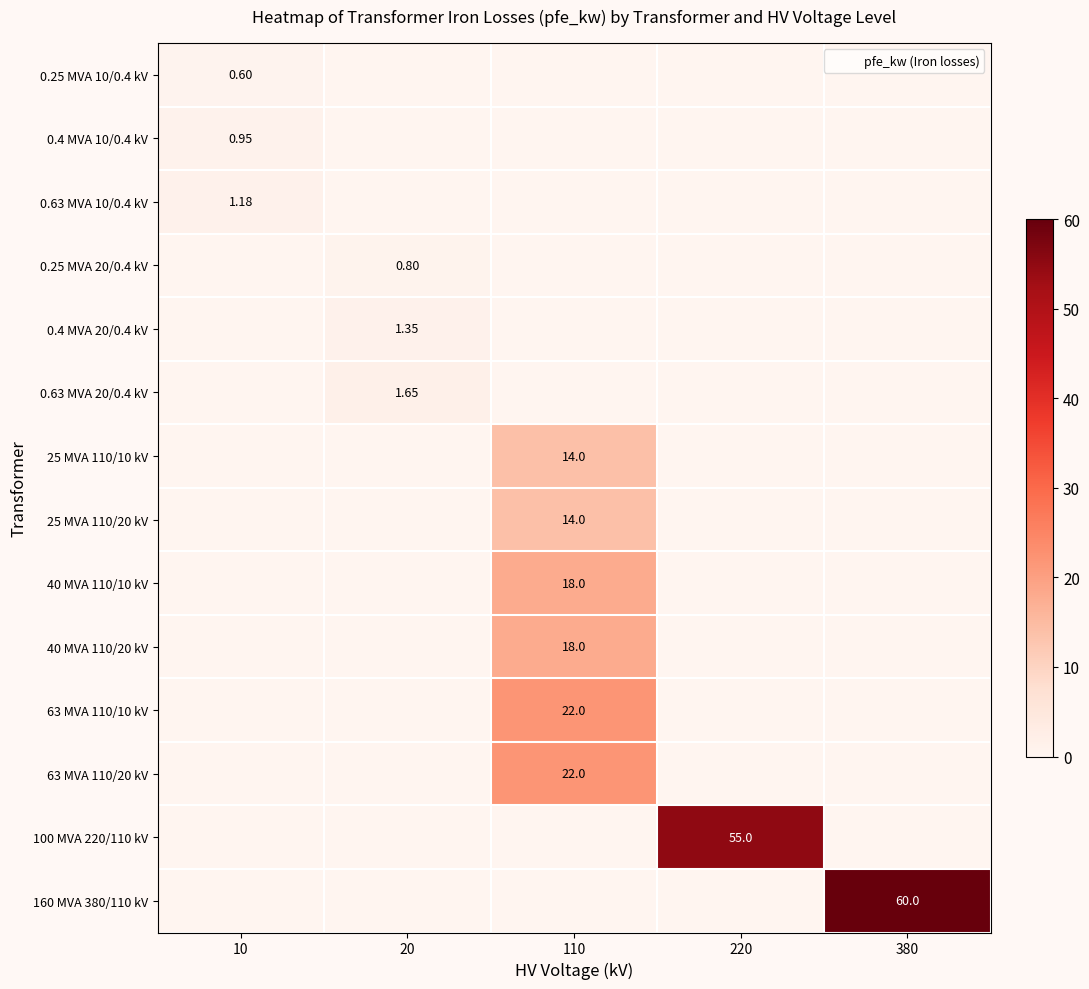

How many values in 0.4 MVA 10/0.4 kV are above zero?

1